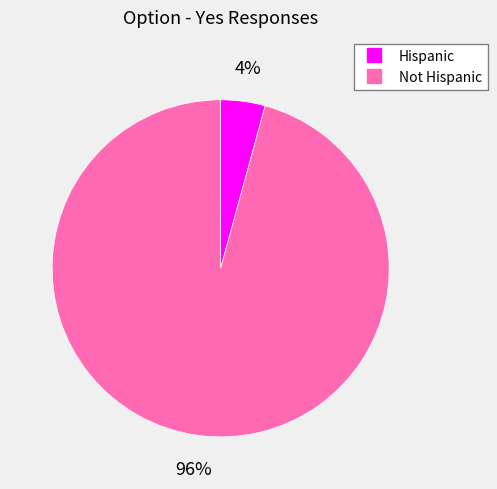

How many segments does this pie chart have?

2